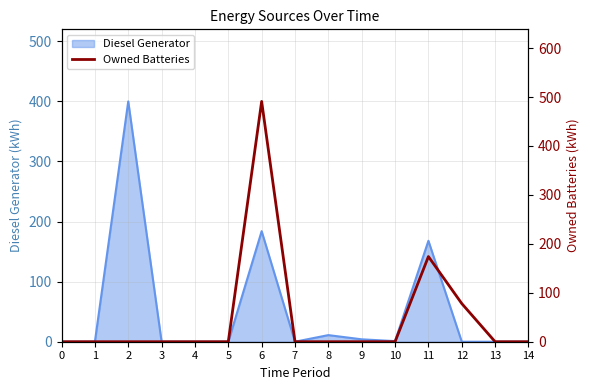

Is it true that Diesel Generator equals 0 at 13?

True